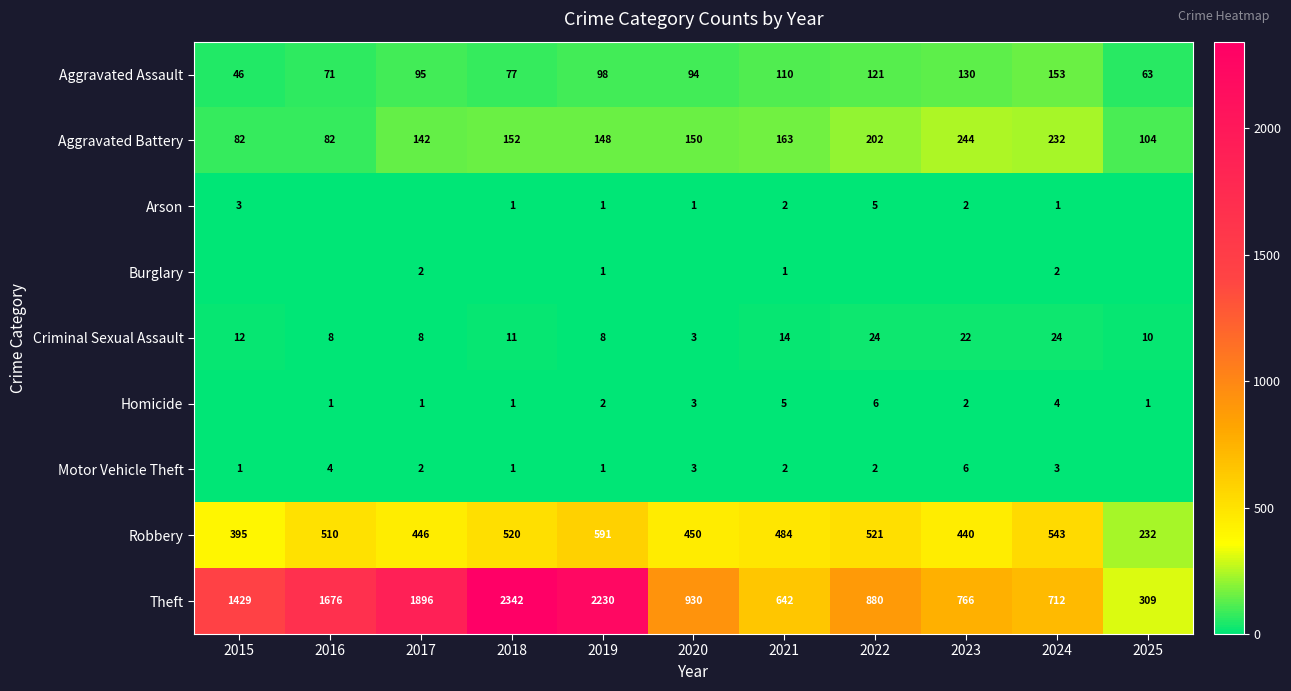

What is the greatest value displayed?

2342